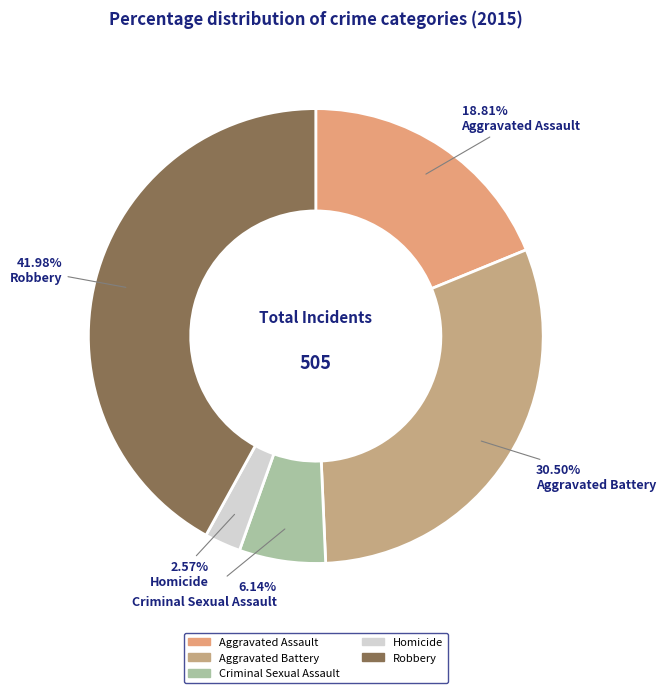

Is Aggravated Assault the majority of the pie?

No